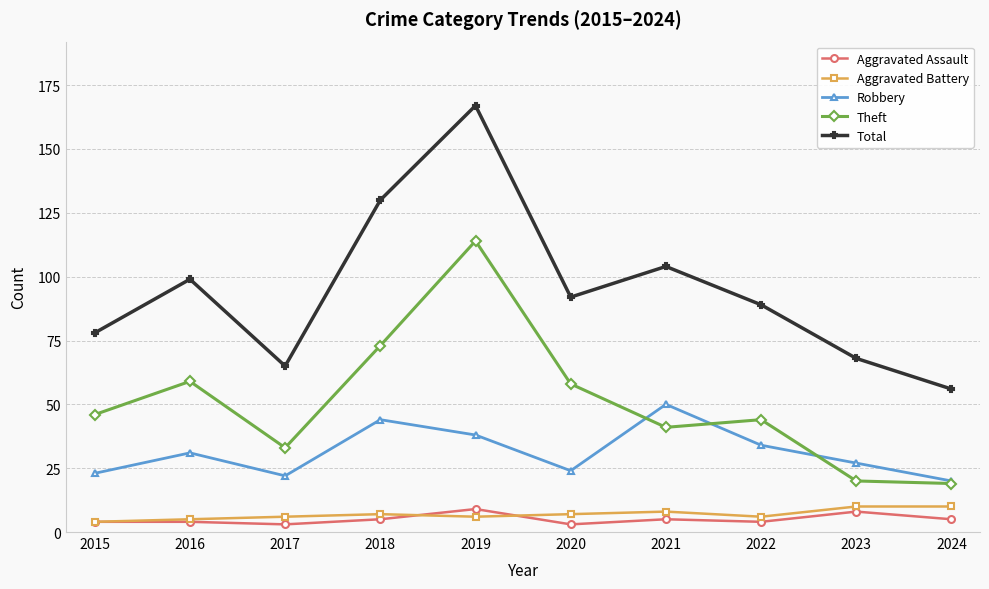

Read the Aggravated Battery value at 2021.

8